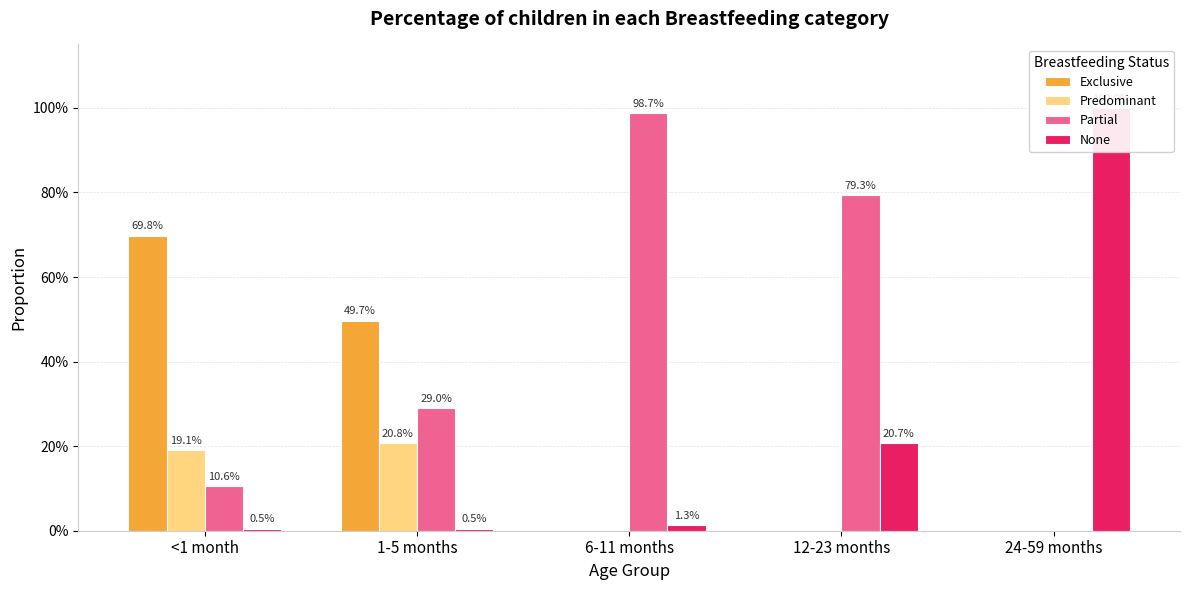

Reading left to right, transcribe all the data shown in this chart.

Exclusive: <1 month=0.7	1-5 months=0.5	6-11 months=0.0	12-23 months=0.0	24-59 months=0.0
Predominant: <1 month=0.2	1-5 months=0.2	6-11 months=0.0	12-23 months=0.0	24-59 months=0.0
Partial: <1 month=0.1	1-5 months=0.3	6-11 months=1.0	12-23 months=0.8	24-59 months=0.0
None: <1 month=0.0	1-5 months=0.0	6-11 months=0.0	12-23 months=0.2	24-59 months=1.0